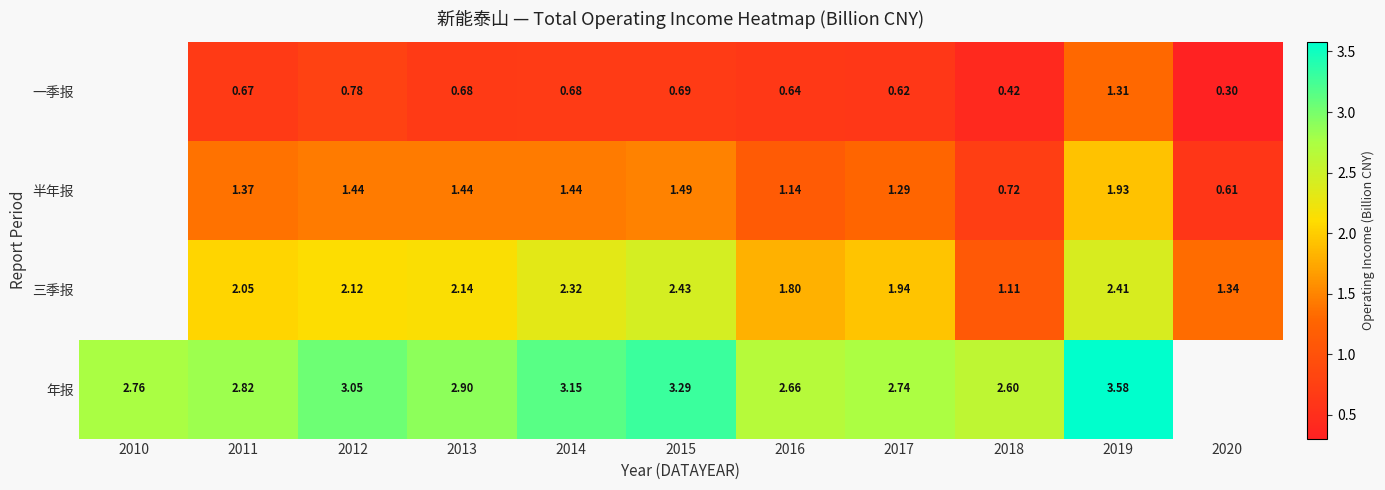

Which label corresponds to the largest value in the chart?

2019